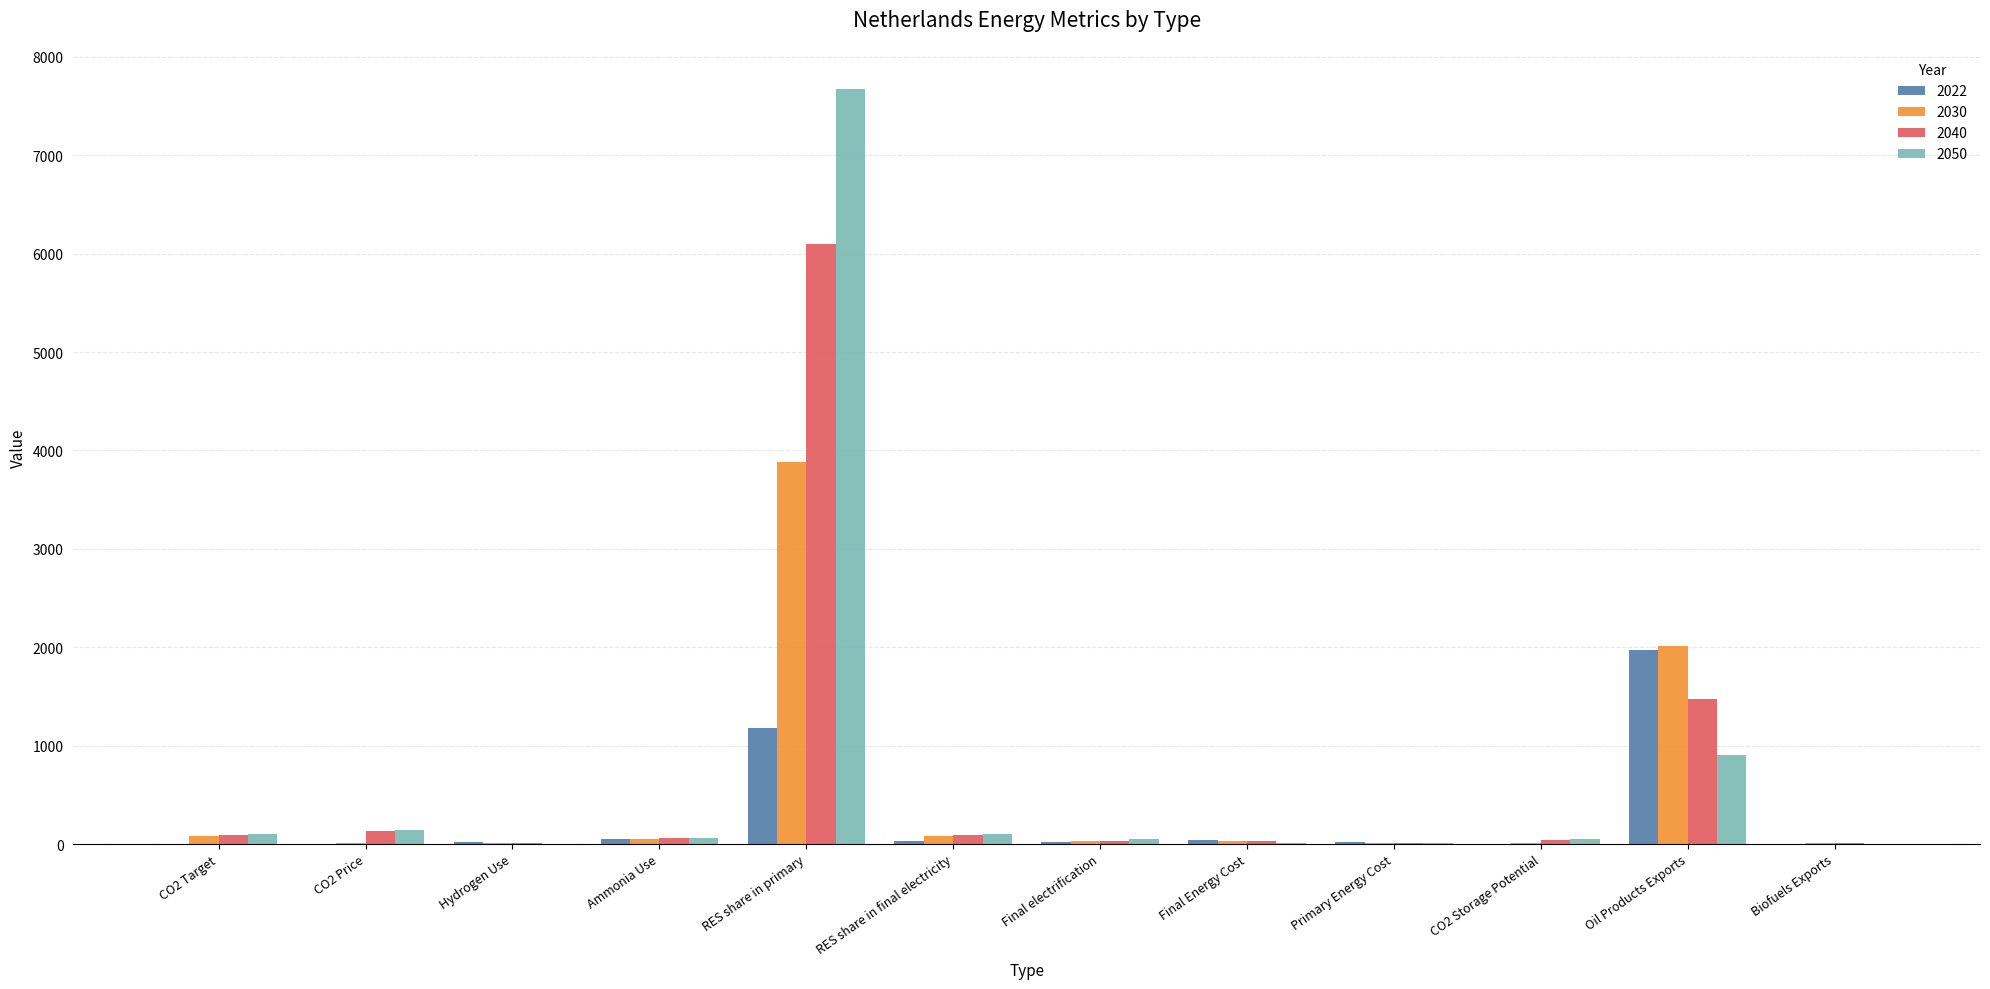

Is the value of 2030 at Oil Products Exports greater than the value of 2022 at Hydrogen Use?

Yes